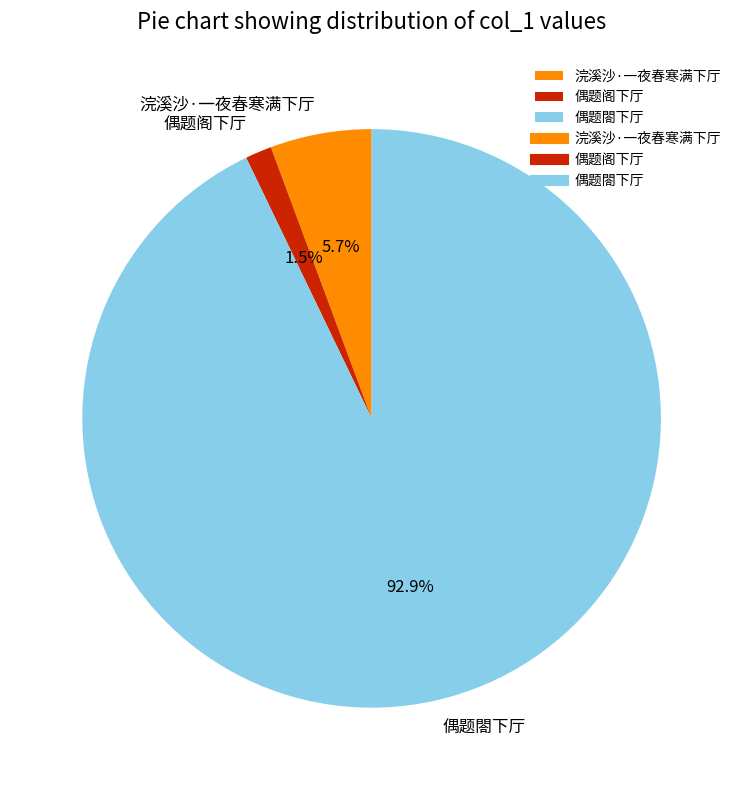

Which category has the smallest portion of the pie?

偶题阁下厅